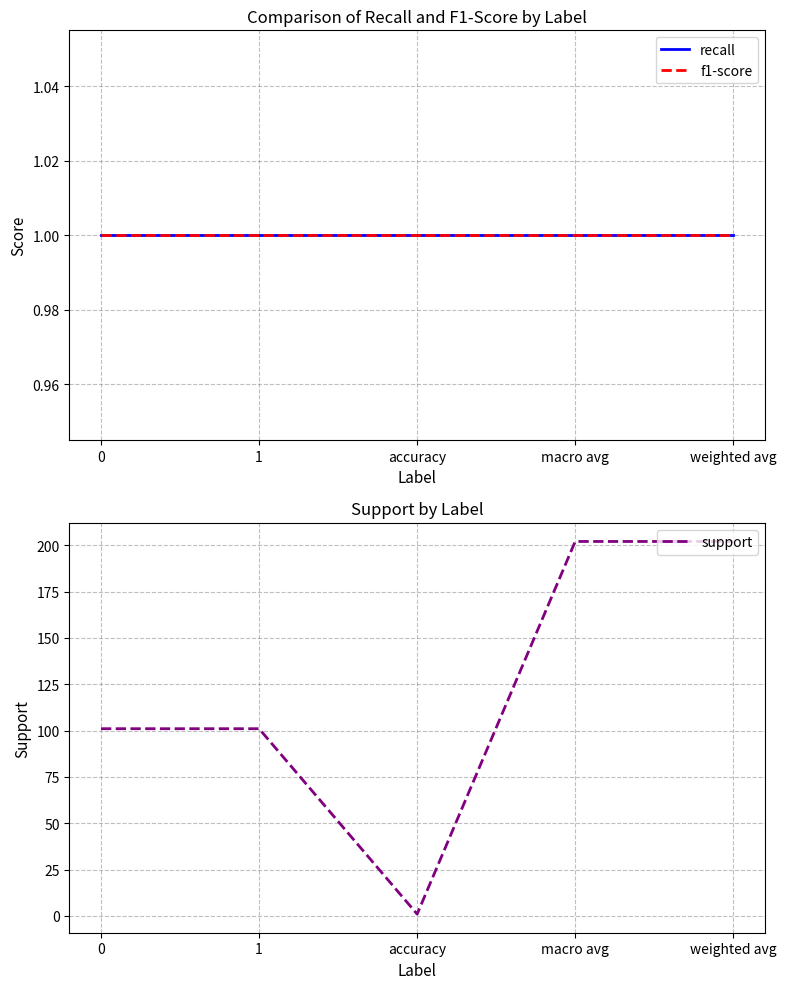

What is the label of the 4th point from the left?

macro avg